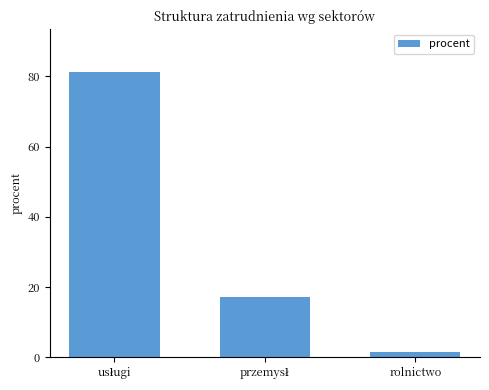

What is the difference between the maximum and minimum values?

79.6